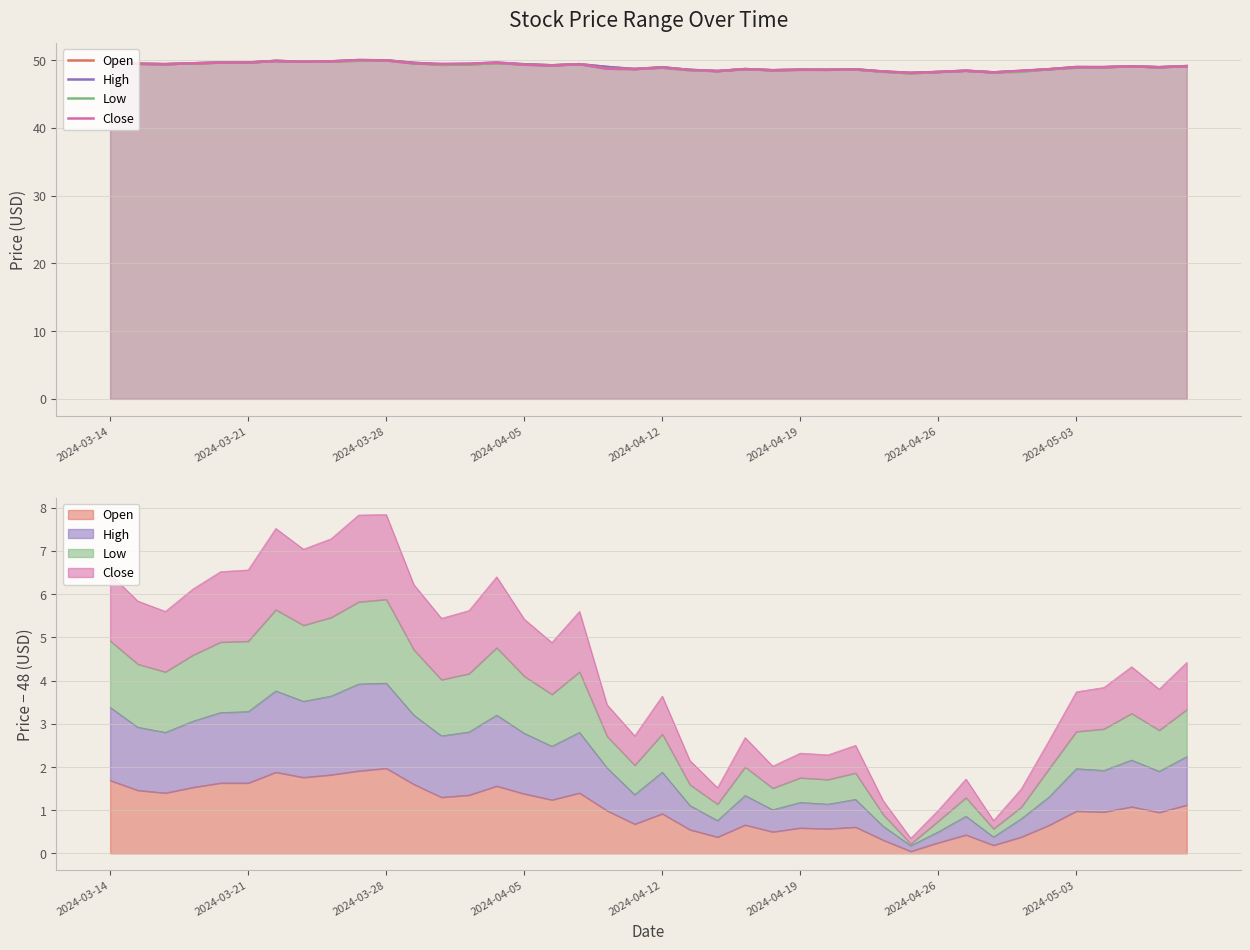

At 8, list the series in order from largest to smallest.

Open, High, Low, Close